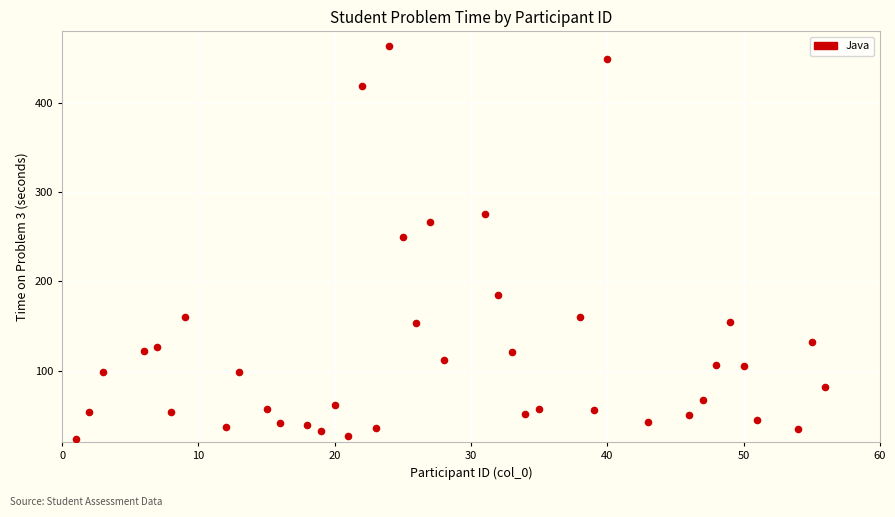

What Y value in the scatter plot is closest to 244?

250